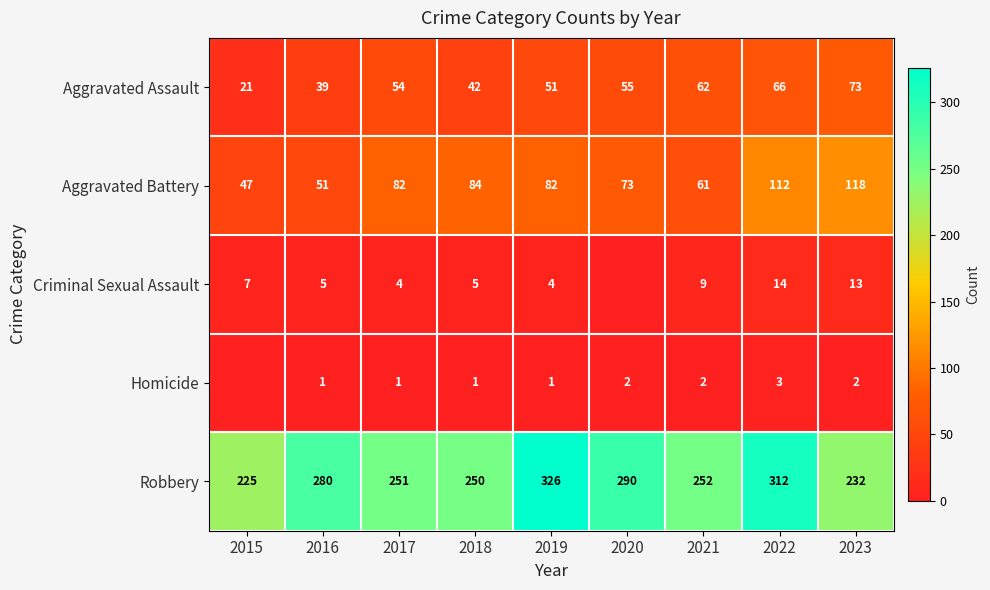

At how many categories does at least one series exceed 156?

9